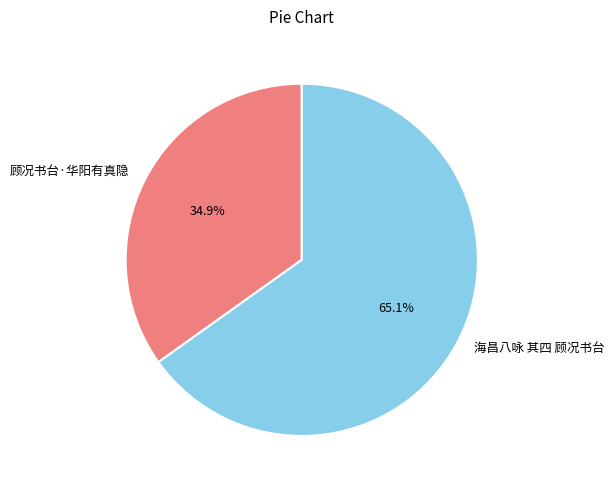

What percentage is NOT represented by 海昌八咏 其四 顾况书台?

34.9%